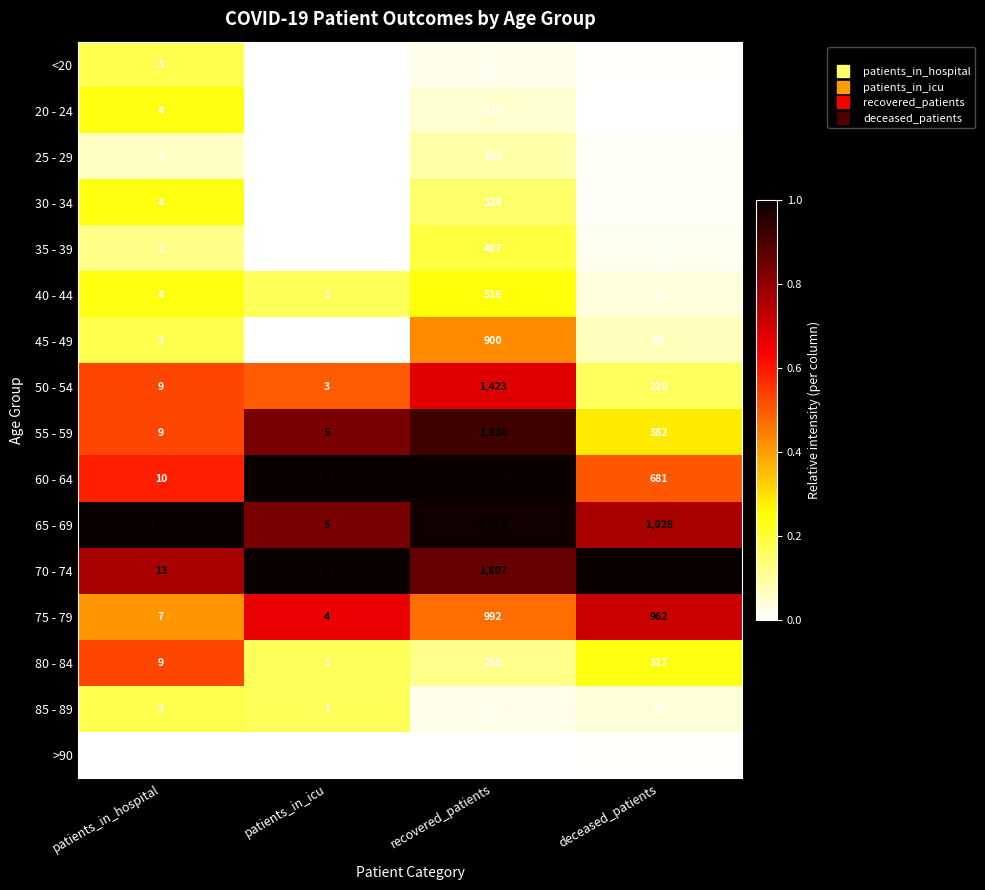

Is the value of 65 - 69 at deceased_patients greater than the value of 80 - 84 at recovered_patients?

Yes